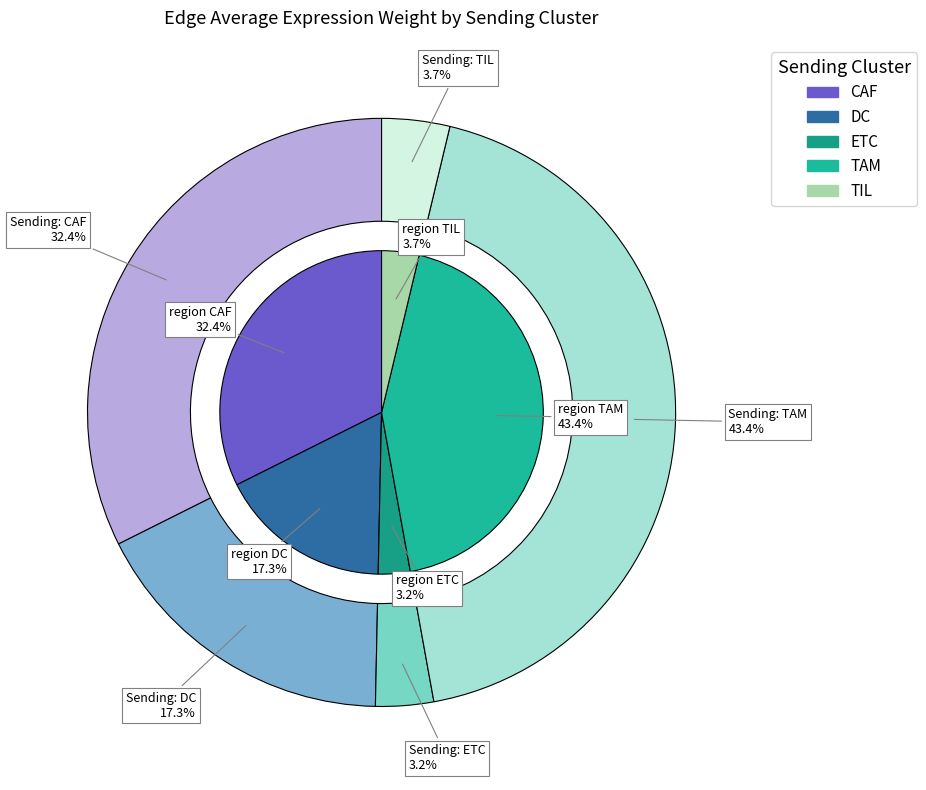

What portion of the pie excludes DC?

82.7%